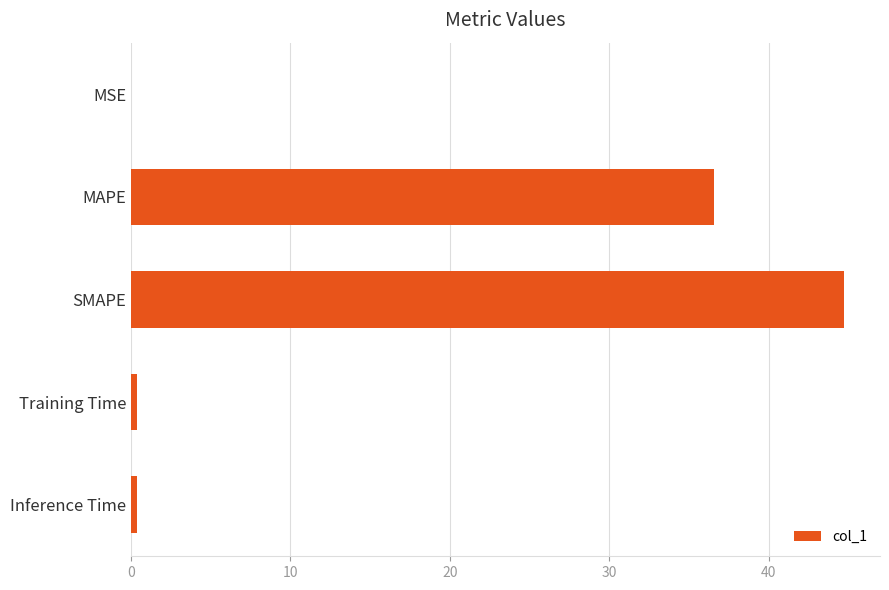

Which has a higher value, MAPE or Inference Time?

MAPE